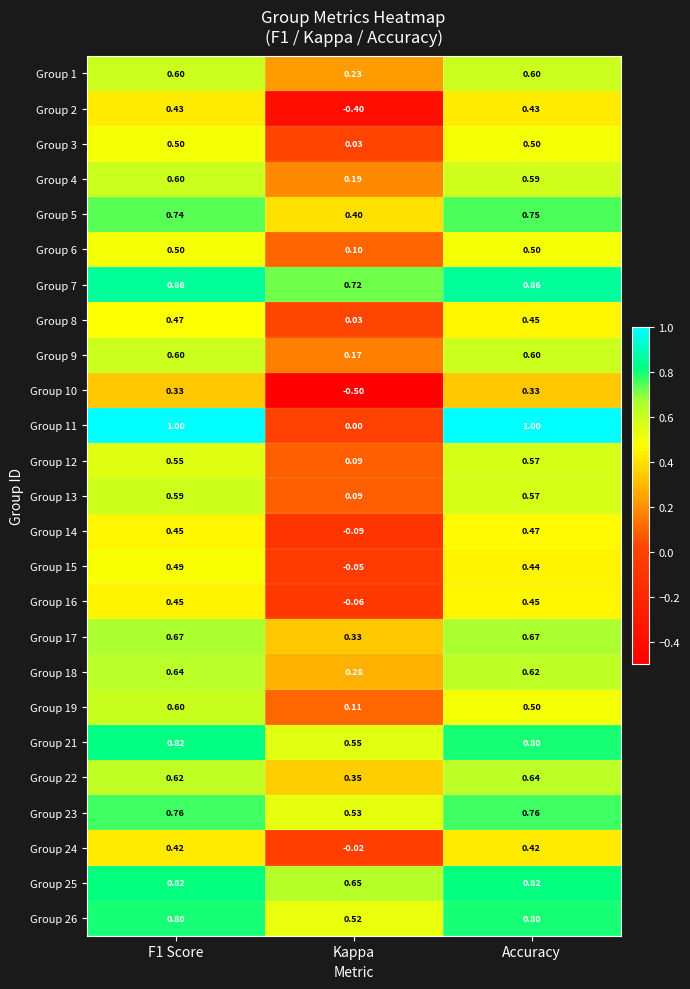

Is the value of Group 5 at Kappa greater than the value of Group 13 at Kappa?

Yes